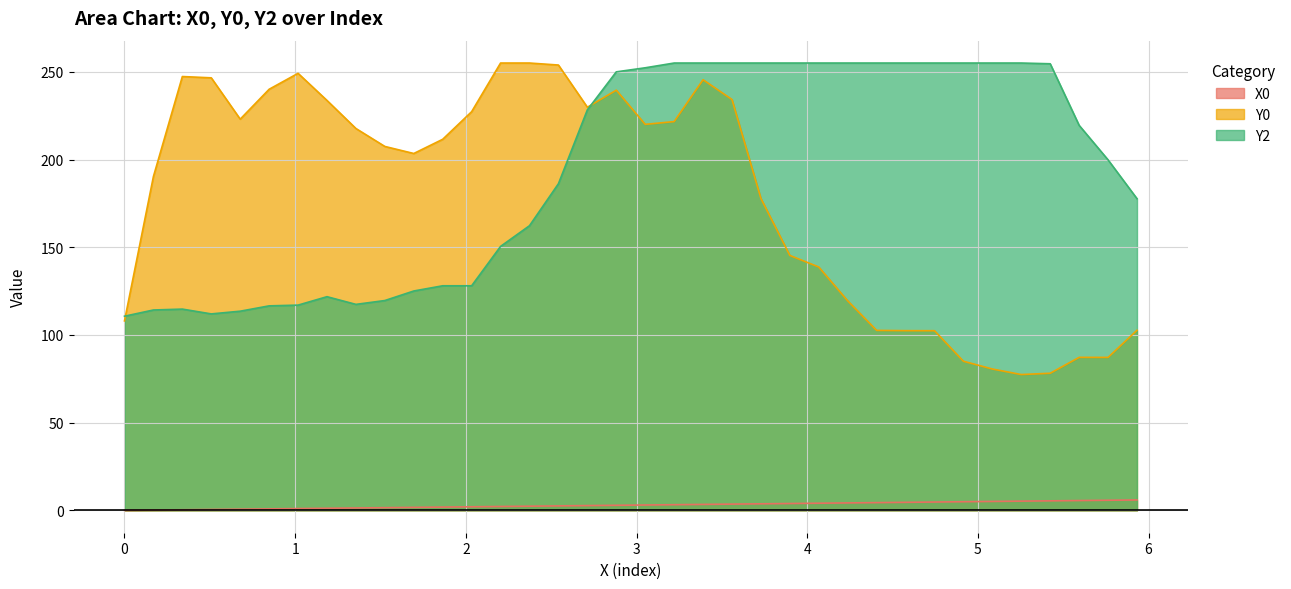

True or false: Y0 and X0 intersect in this chart.

False